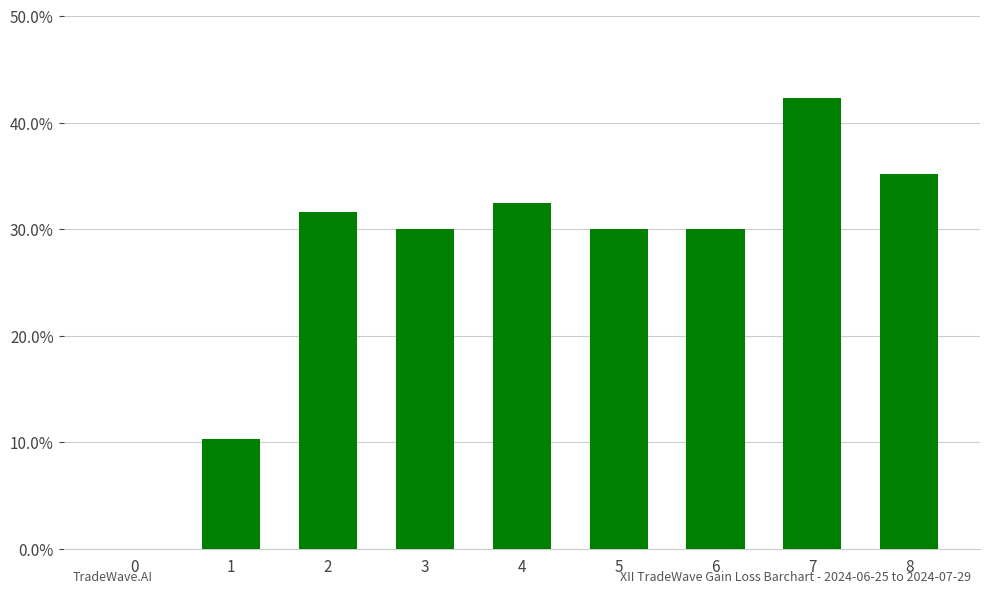

What is the sum of the values at 2 and 6?

61.6